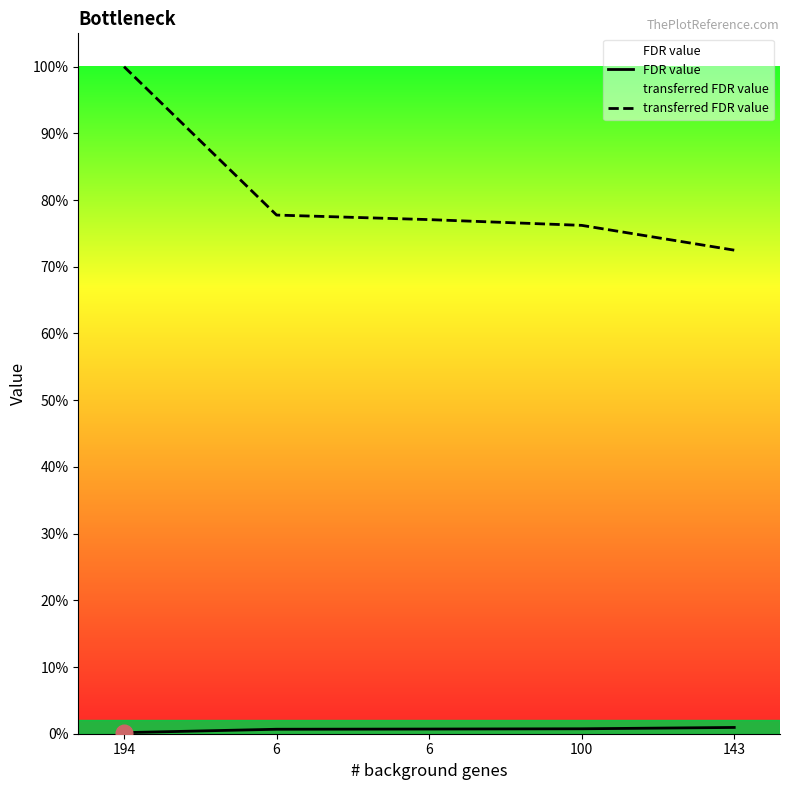

True or false: FDR value and transferred FDR value cross at least once.

False